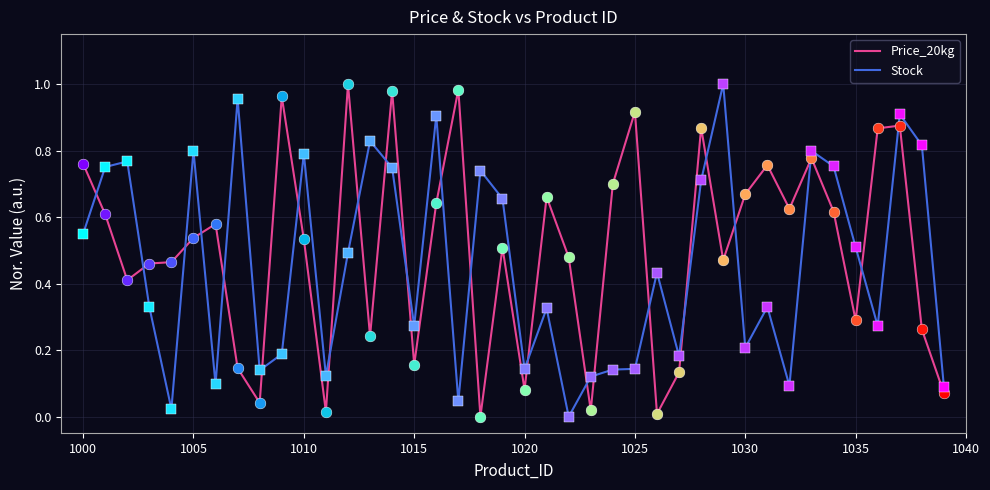

True or false: Price_20kg and Stock intersect in this chart.

True